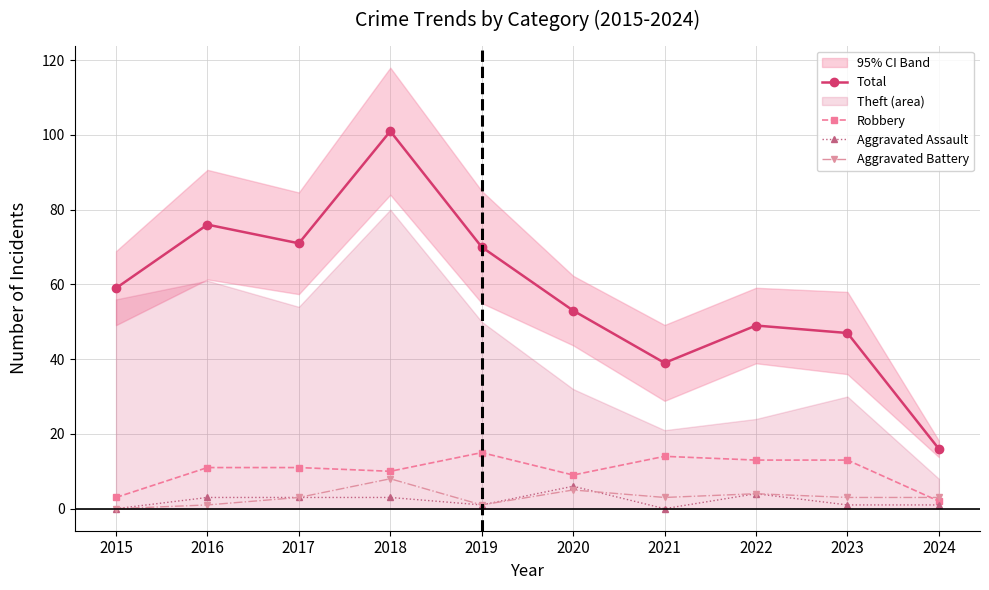

Rank the categories by Total value from lowest to highest.

2024, 2021, 2023, 2022, 2020, 2015, 2019, 2017, 2016, 2018